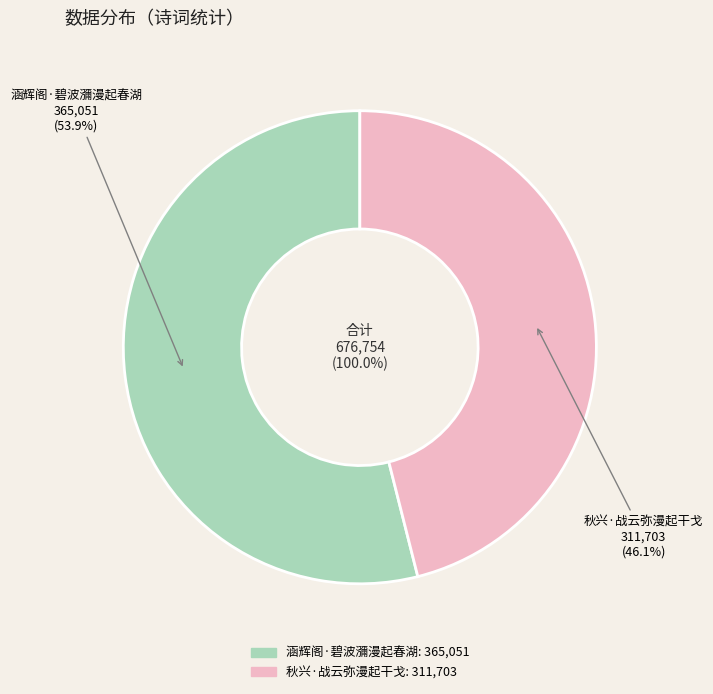

Is it true that 涵辉阁·碧波瀰漫起春湖 is 54% of the pie?

True